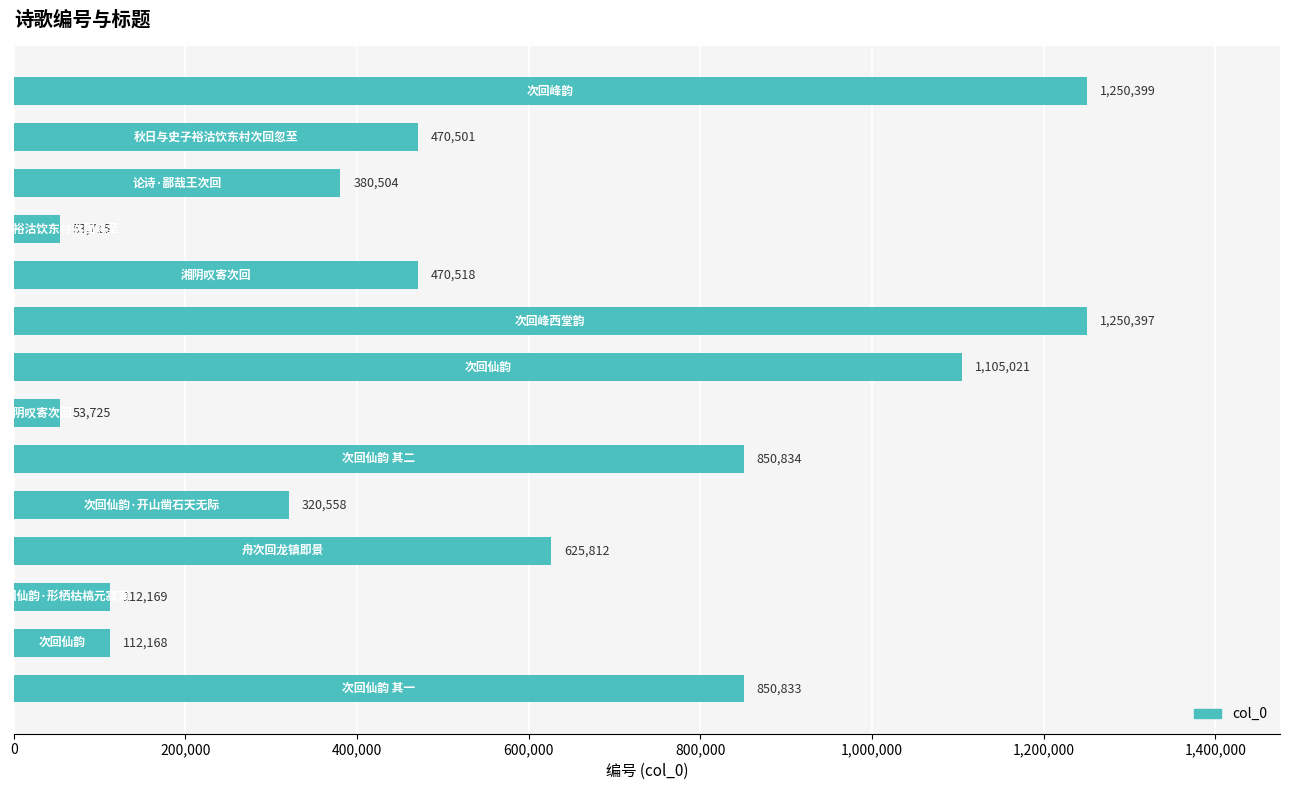

Reading top to bottom, what are all the values shown in this chart?

1250399	470501	380504	53715	470518	1250397	1105021	53725	850834	320558	625812	112169	112168	850833